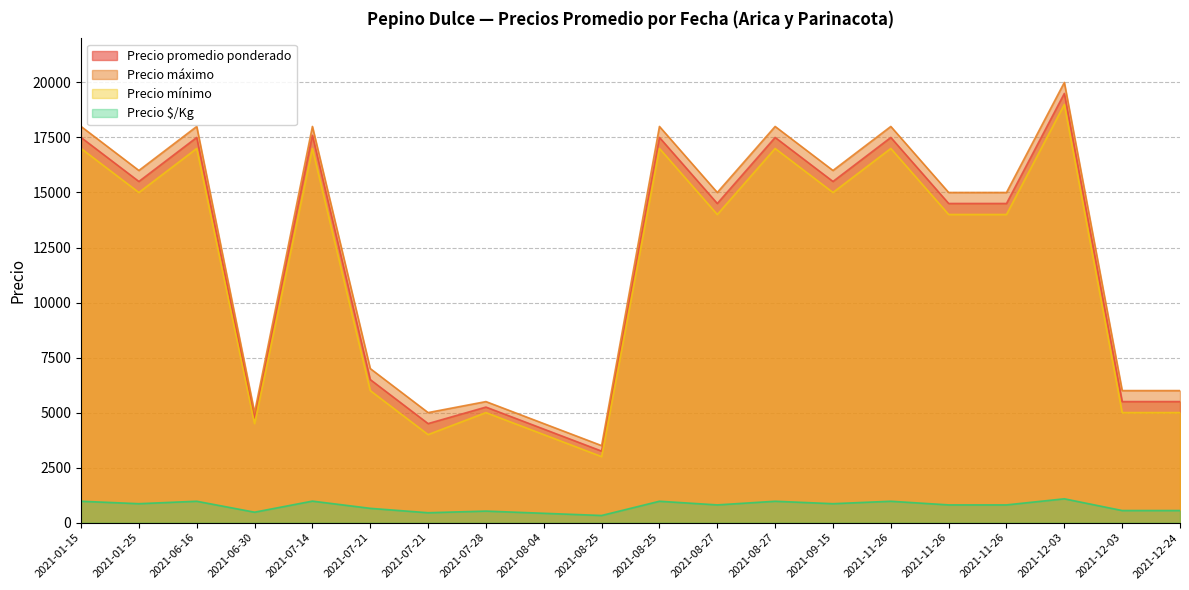

Reading left to right, list all the values displayed in this chart.

Precio promedio ponderado: 17500	15500	17500	4750	17600	6500	4500	5250	4250	3250	17500	14500	17500	15500	17500	14500	14500	19500	5500	5500
Precio máximo: 18000	16000	18000	5000	18000	7000	5000	5500	4500	3500	18000	15000	18000	16000	18000	15000	15000	20000	6000	6000
Precio mínimo: 17000	15000	17000	4500	17000	6000	4000	5000	4000	3000	17000	14000	17000	15000	17000	14000	14000	19000	5000	5000
Precio $/Kg: 972	861	972	475	978	650	450	525	425	325	972	806	972	861	972	806	806	1083	550	550